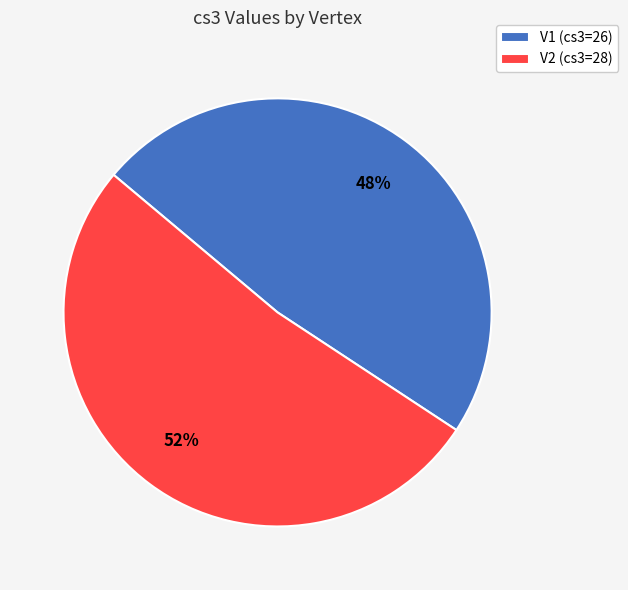

Does V2 account for over 50% of the chart?

Yes